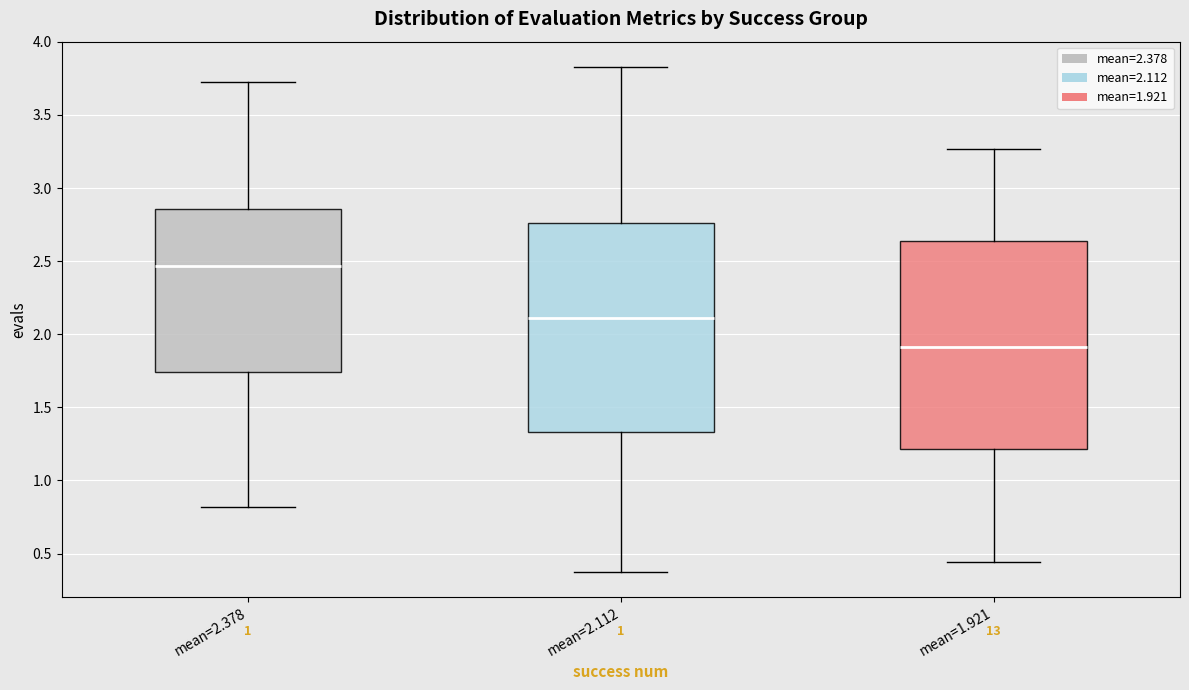

Reading left to right, transcribe this box plot: for each box, give where its median line is, the range the box spans, and where its two whiskers end, as read against the y-axis. The values are not printed on the chart, so give them approximately, as read against the axis.

mean=2.378: median 2.45, box 1.75 to 2.85, whiskers 0.80 to 3.75
mean=2.112: median 2.10, box 1.35 to 2.75, whiskers 0.40 to 3.85
mean=1.921: median 1.90, box 1.20 to 2.65, whiskers 0.45 to 3.25